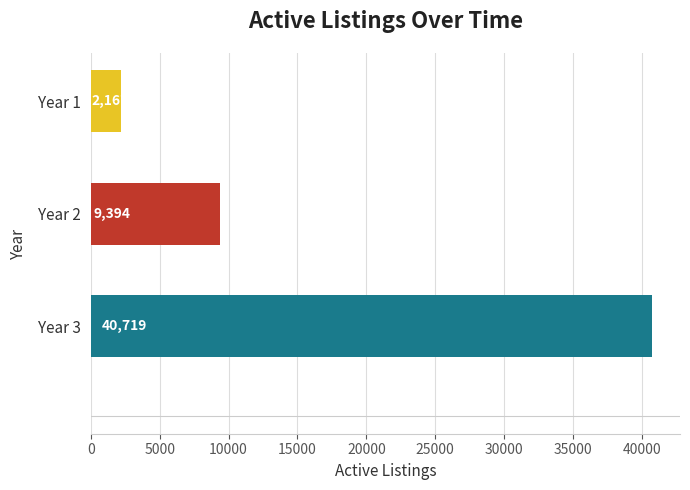

Are the bars horizontal?

Yes